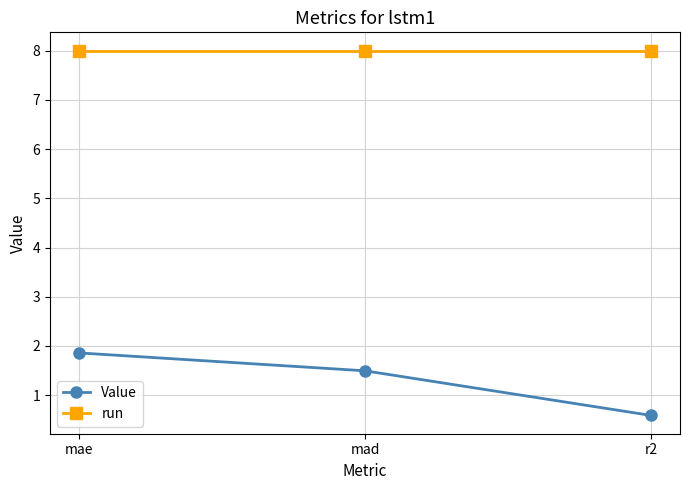

What is the highest value of the Value series?

1.9